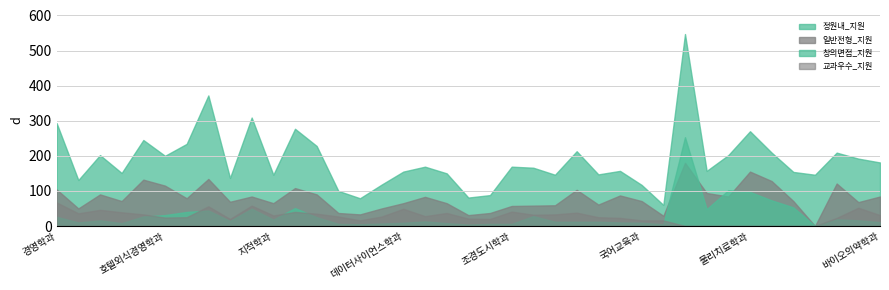

What is the value of the 창의면접_지원 point at the 12th from the left?

51